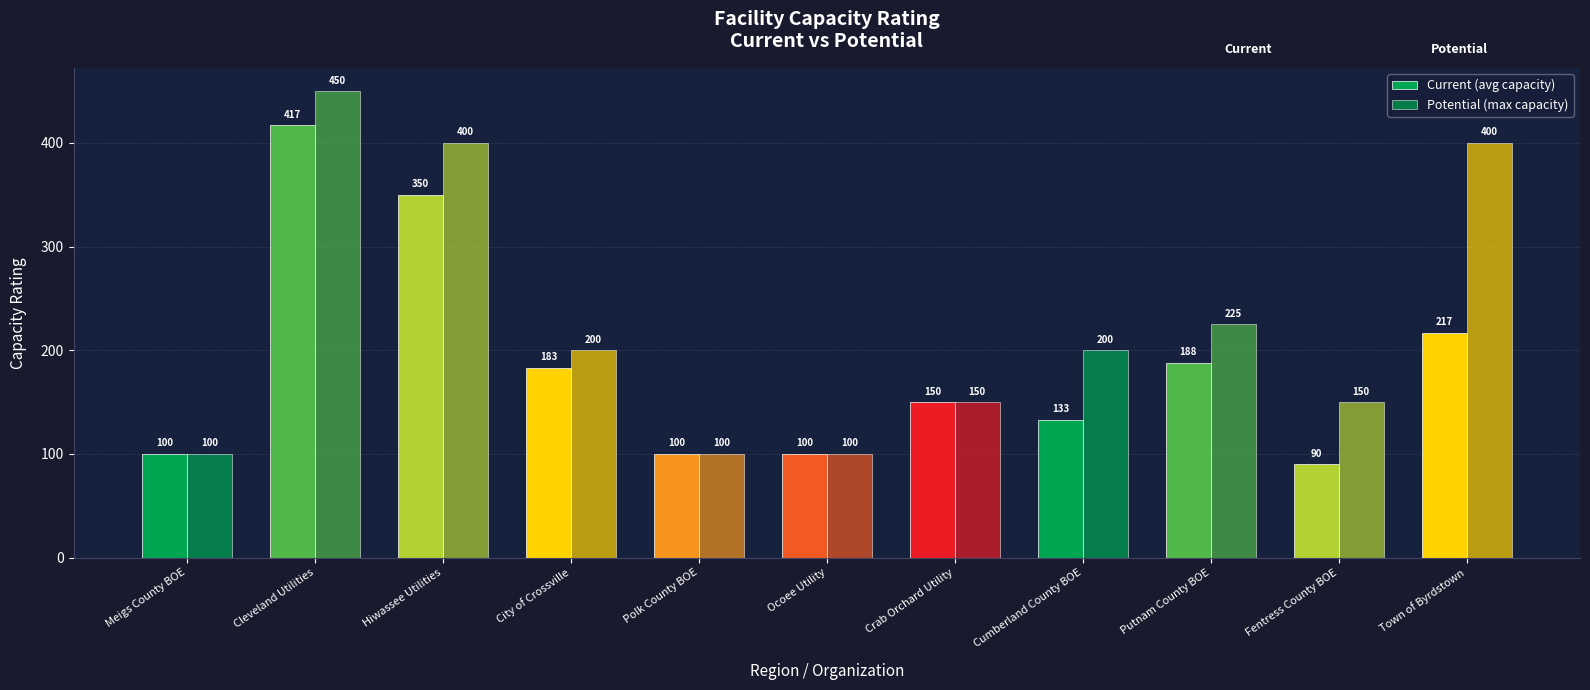

What is the total value across all series at Fentress County BOE?

240